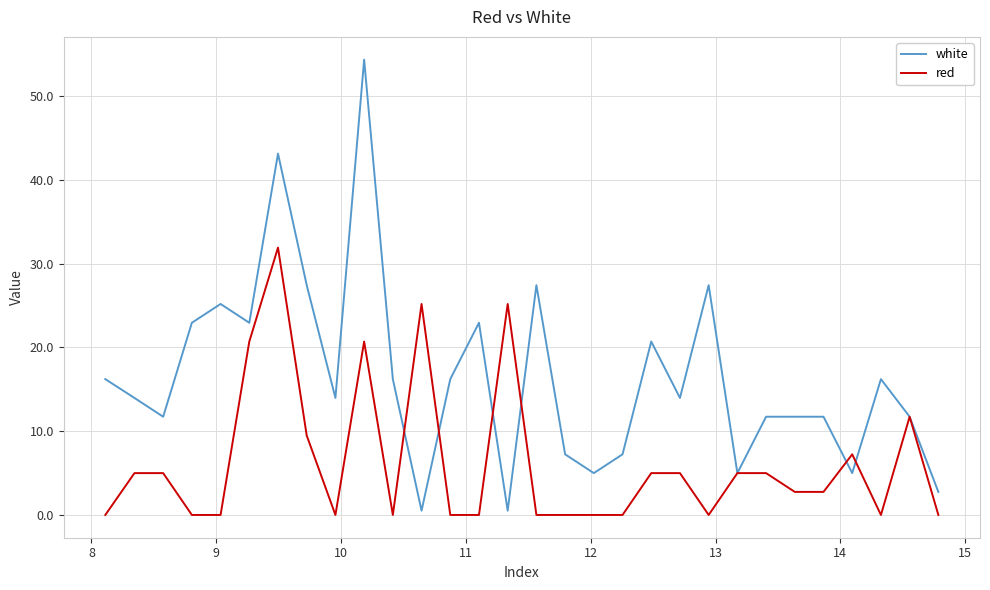

Which series has the largest total across all categories?

white